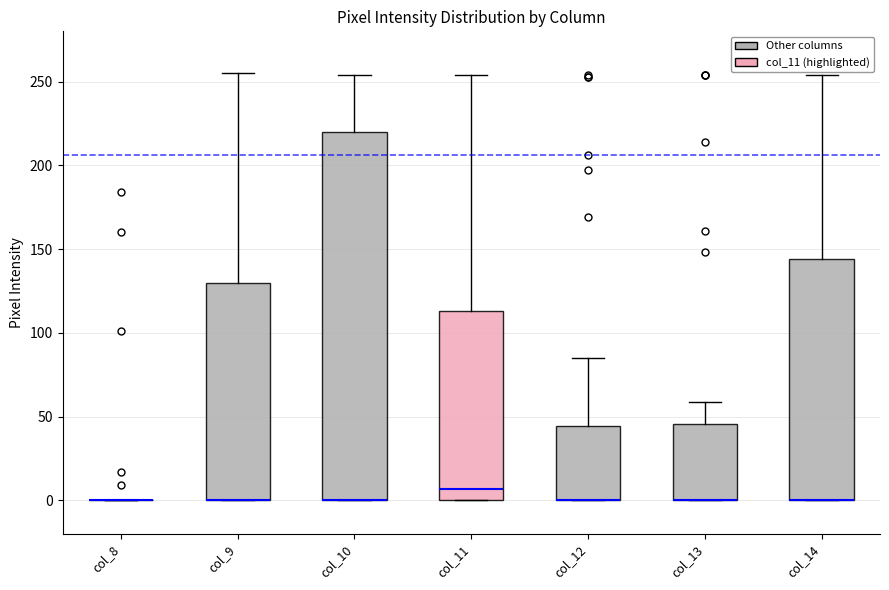

Where does the upper whisker of the box for col_10 end on the y-axis? The values are not printed on the chart, so give them approximately, as read against the axis.

255